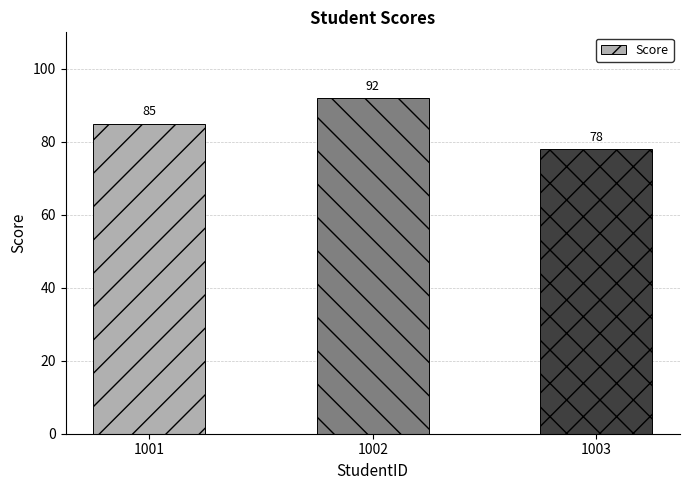

Rank the categories by value from lowest to highest.

1003, 1001, 1002